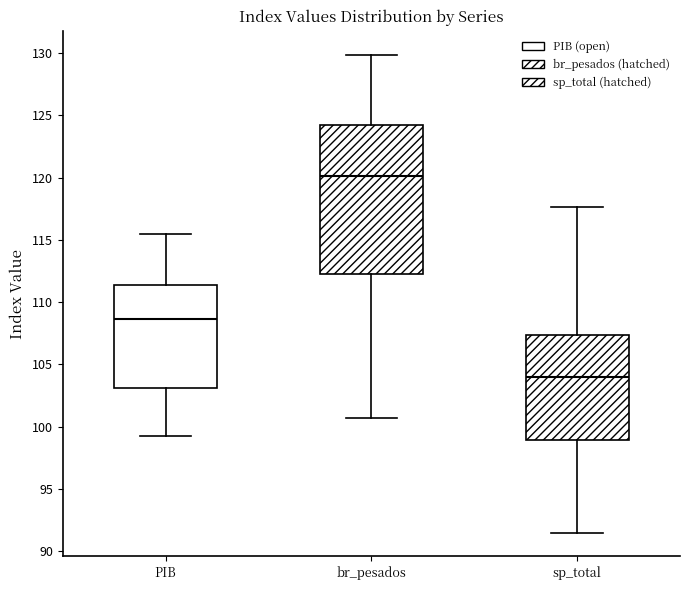

Reading left to right, read every box against the y-axis: the position of its median line, the range the box covers, and the ends of its whiskers. The values are not printed on the chart, so give them approximately, as read against the axis.

PIB: median 108.5, box 103.0 to 111.5, whiskers 99.5 to 115.5
br_pesados: median 120.0, box 112.0 to 124.0, whiskers 100.5 to 130.0
sp_total: median 104.0, box 99.0 to 107.5, whiskers 91.5 to 117.5